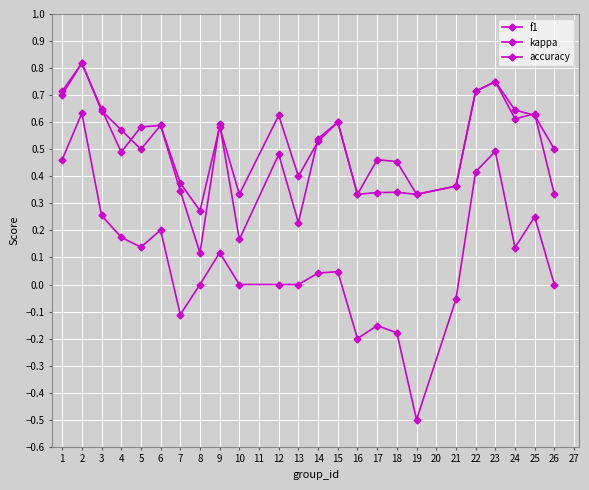

In kappa, how many points are higher than both neighbors (excluding endpoints)?

7